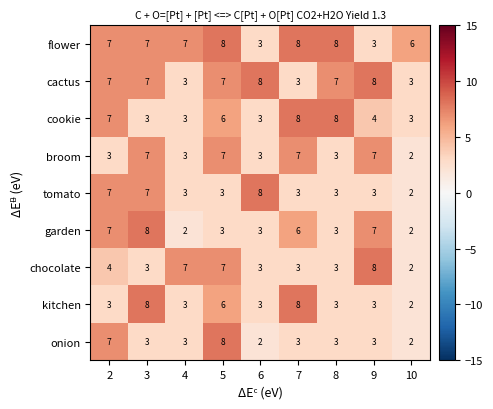

Which category has the highest value in the flower series?

5